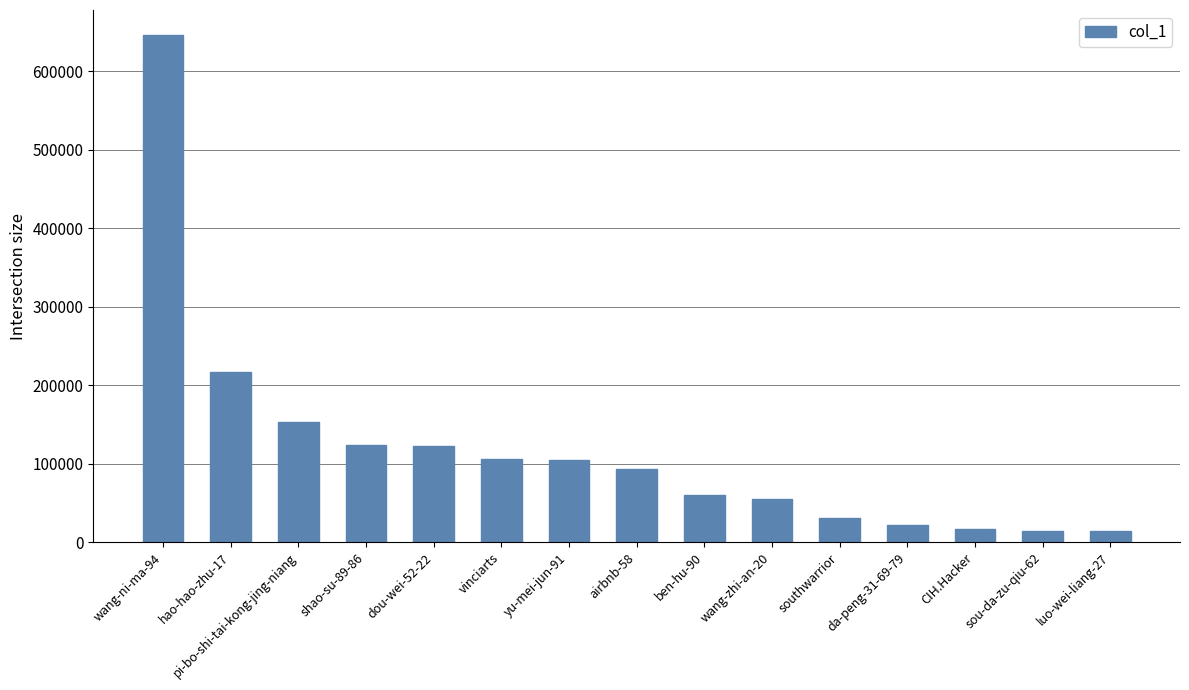

What is the ratio of the value at southwarrior to the value at yu-mei-jun-91?

0.3